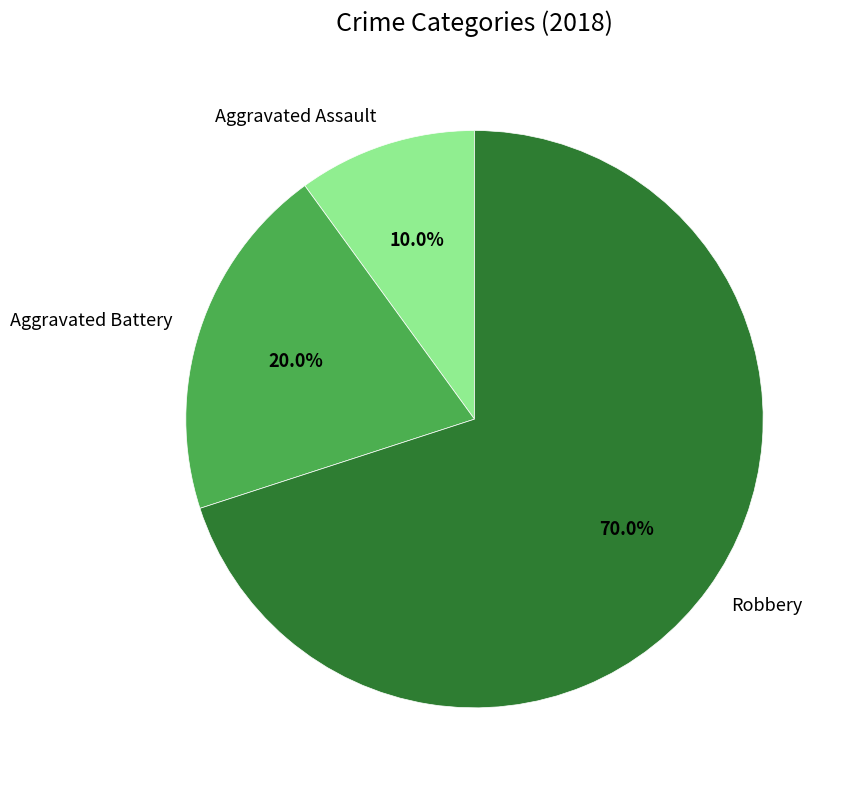

The Aggravated Assault slice represents 10% of the pie. True or false?

True